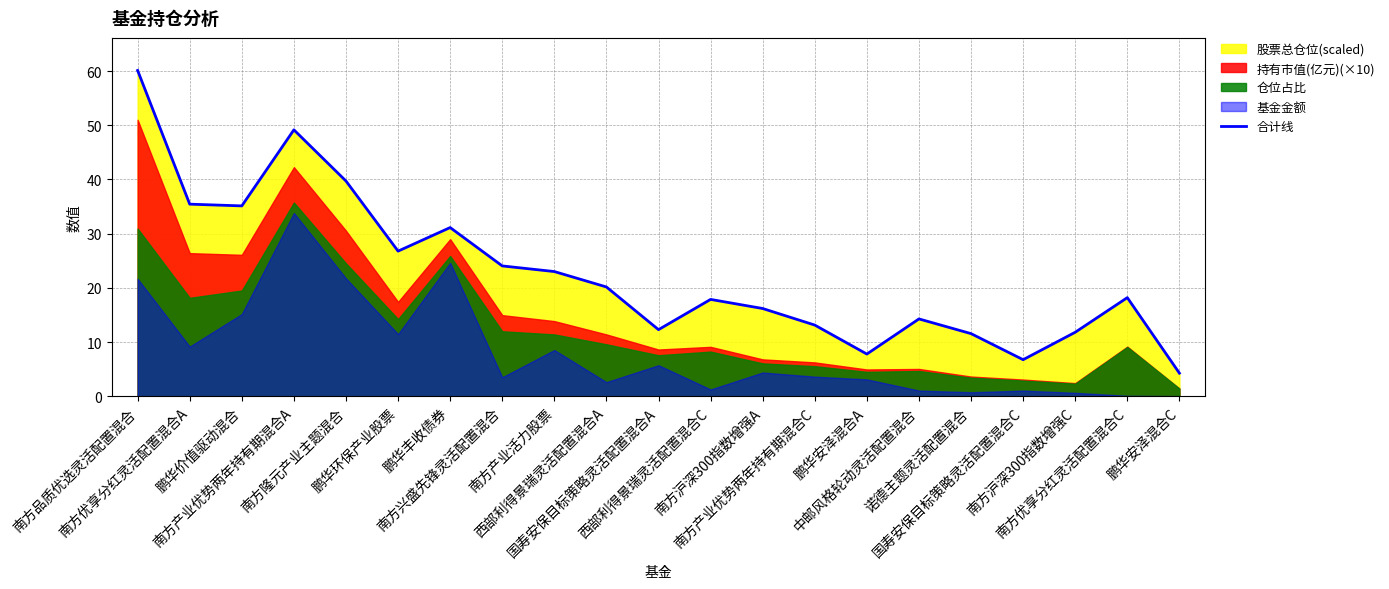

How many values exceed 18?

11